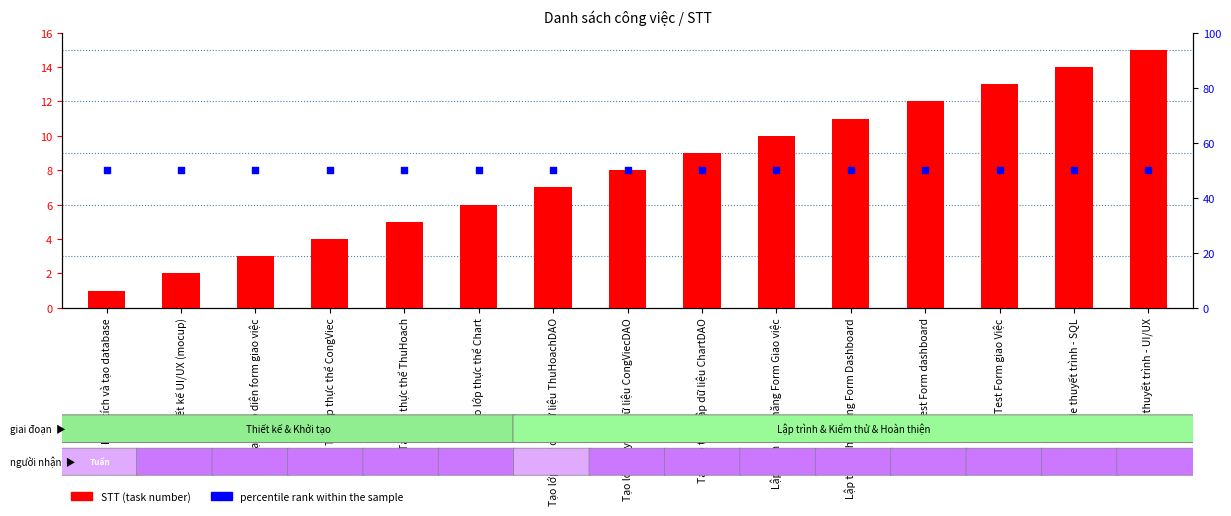

What are all the series names shown in the legend?

STT (task number), percentile rank within the sample